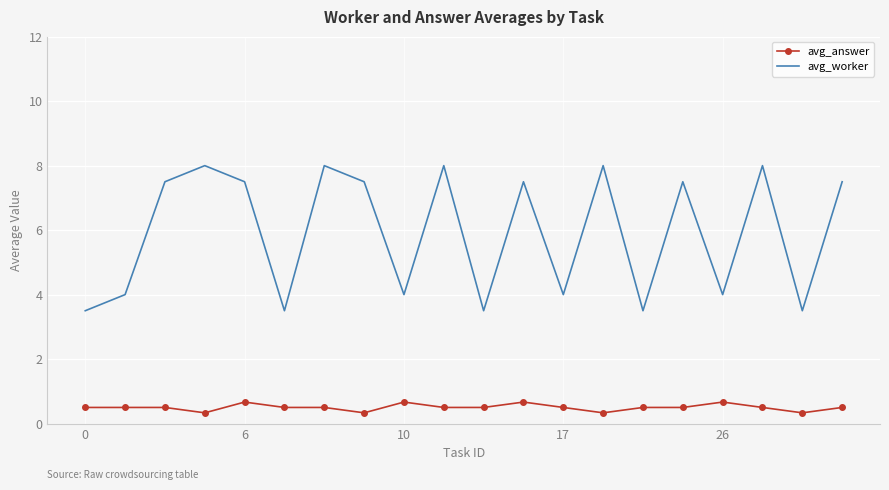

Which series has the largest total across all categories?

avg_worker